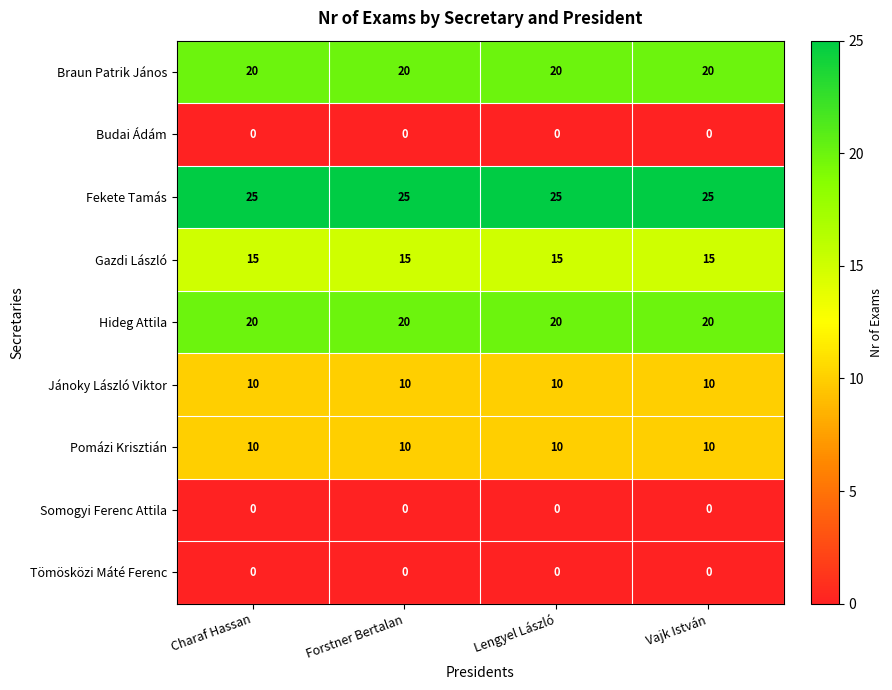

What is the total value across all series at Vajk István?

100